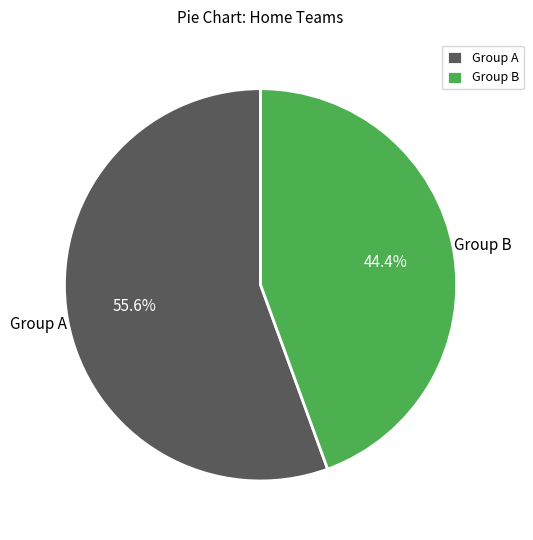

Rank the categories by value from highest to lowest.

Group A, Group B